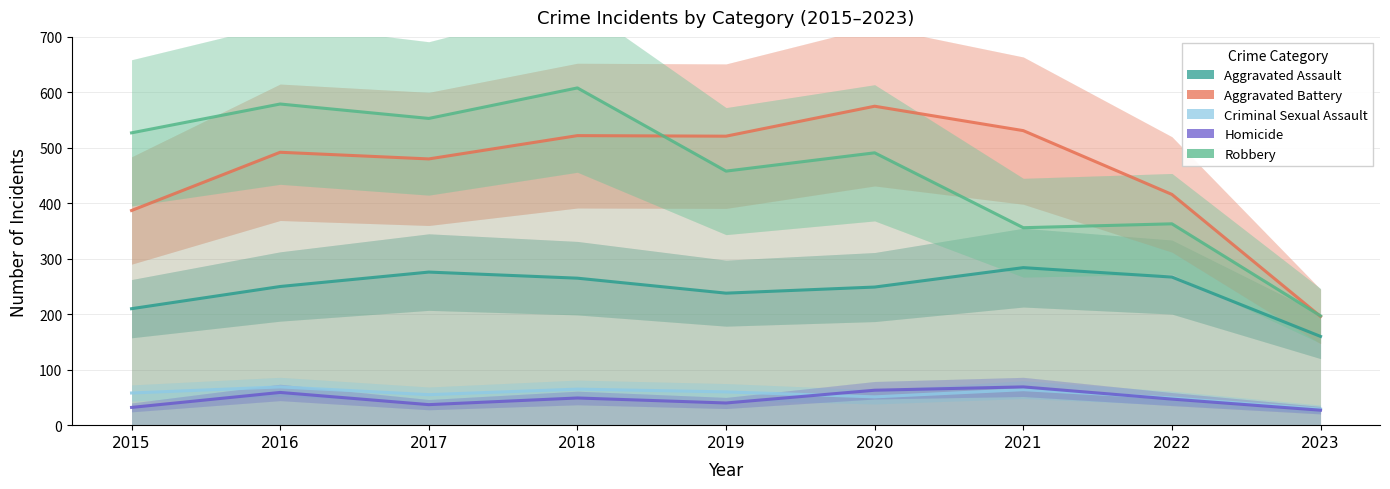

What is the maximum value for Aggravated Battery?

575